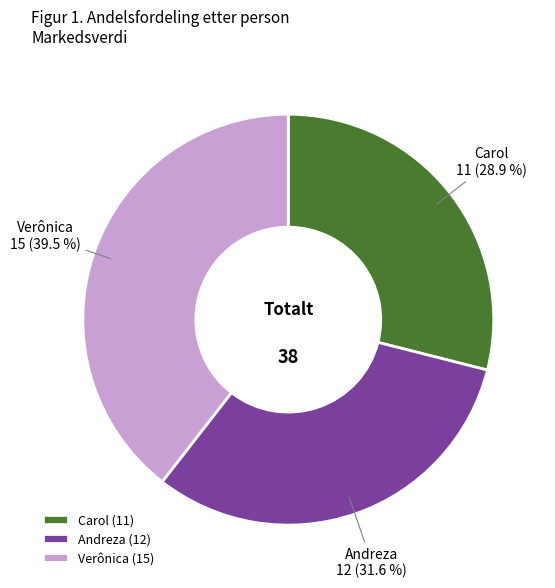

Which has a higher value, Verônica or Andreza?

Verônica